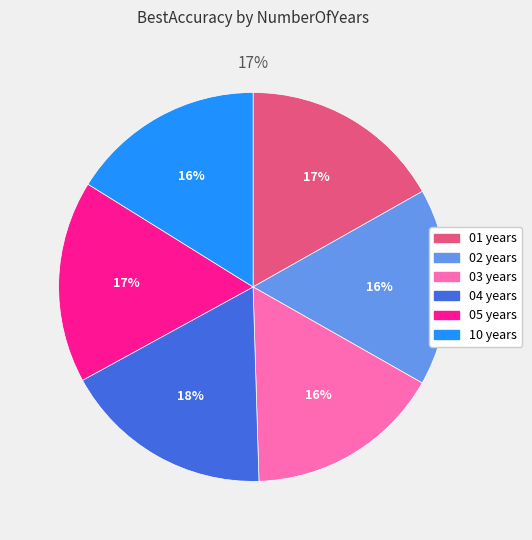

Is it true that 02 years is 16% of the pie?

True